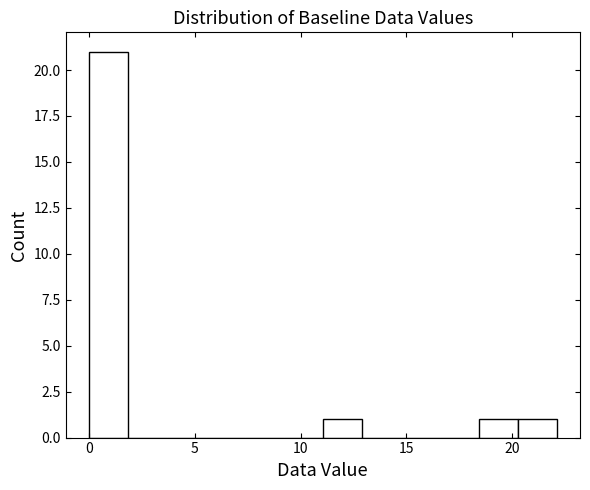

Around what value on the x-axis is the tallest bar? Give the approximate position of its centre, as read against the axis.

1.0